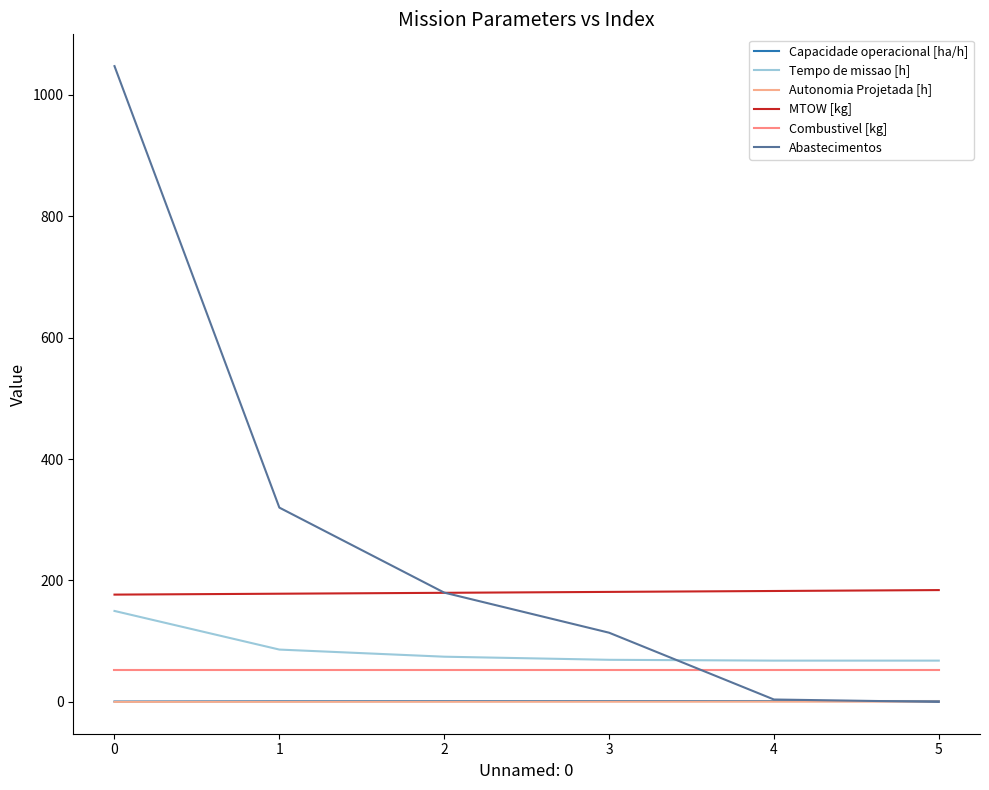

Does the chart have visible grid lines?

No